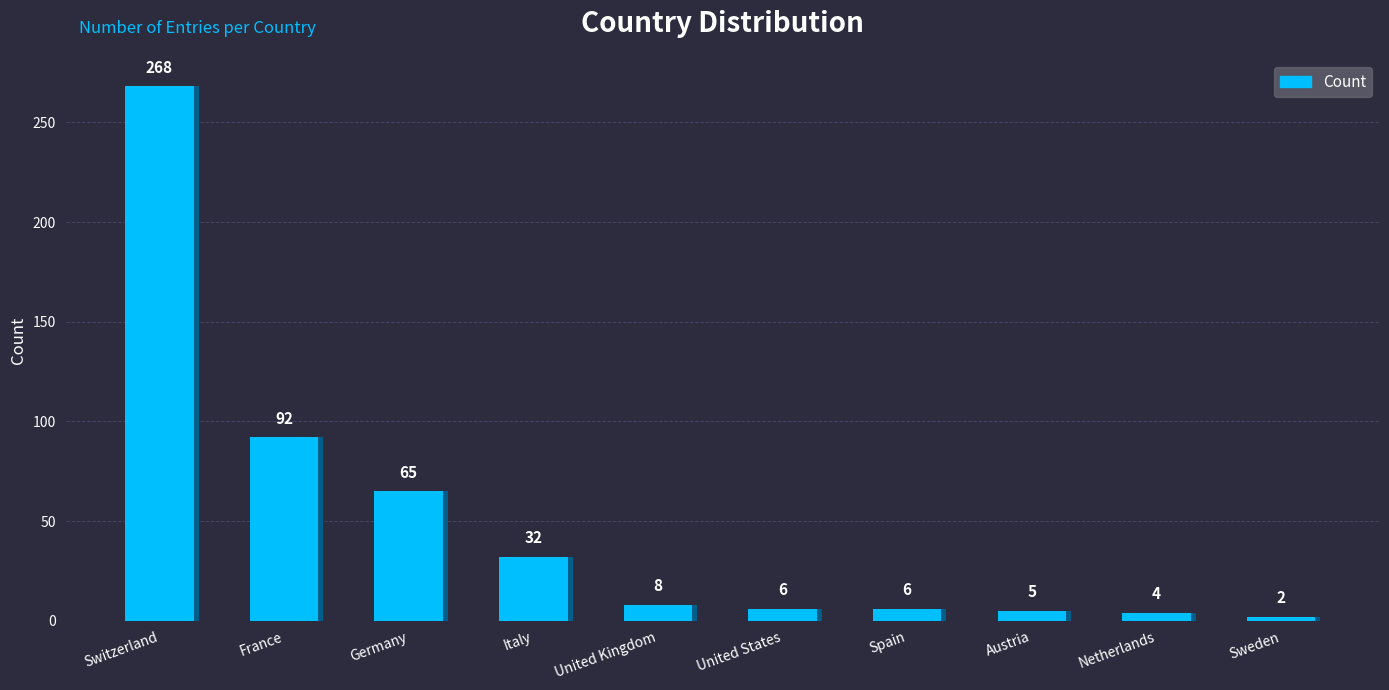

Reading right to left, what are all the values shown in this chart?

Sweden=2	Netherlands=4	Austria=5	Spain=6	United States=6	United Kingdom=8	Italy=32	Germany=65	France=92	Switzerland=268